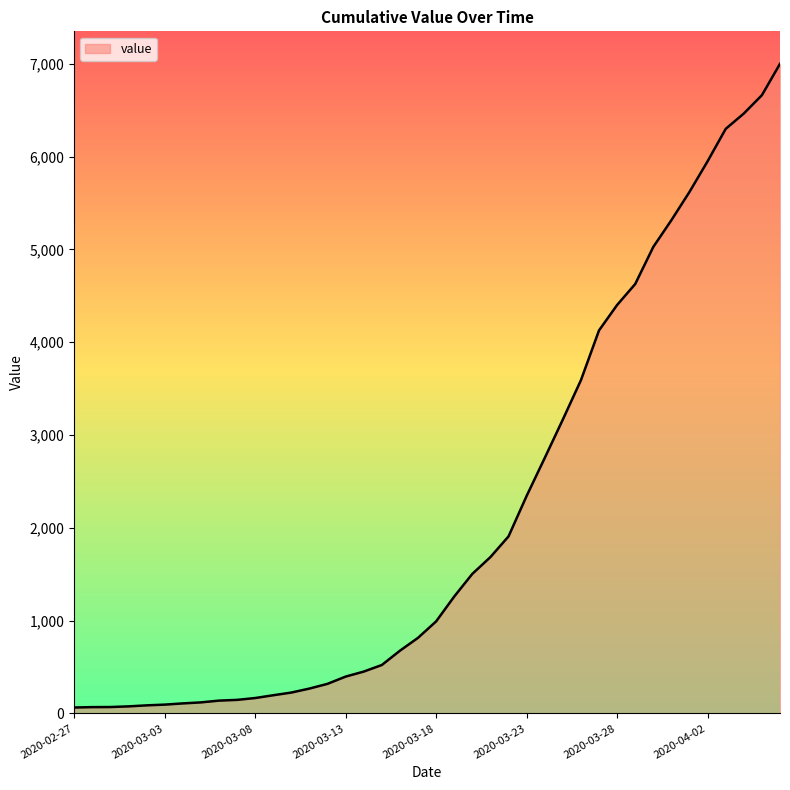

How many values are below 992?

20